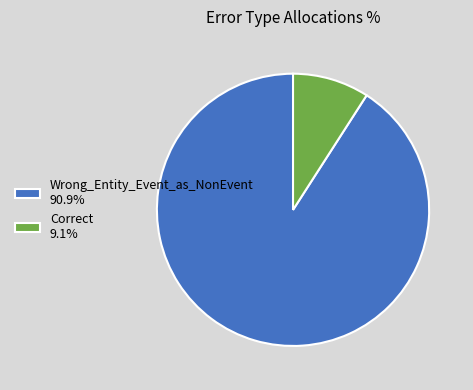

Do Wrong_Entity_Event_as_NonEvent 90.9% and Correct 9.1% together represent more than half of the pie?

Yes